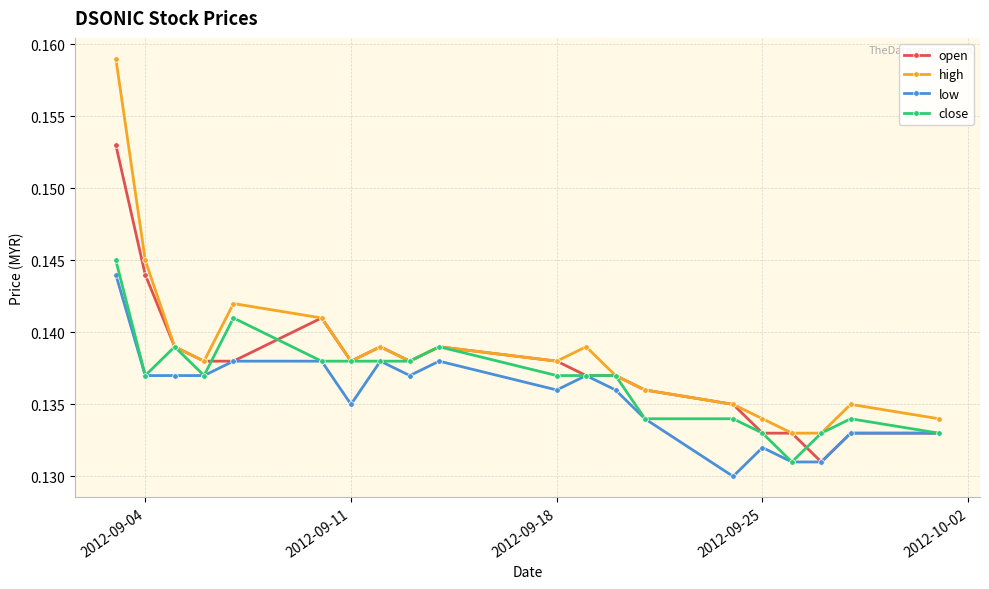

True or false: high has more than 1 interior local peaks.

True